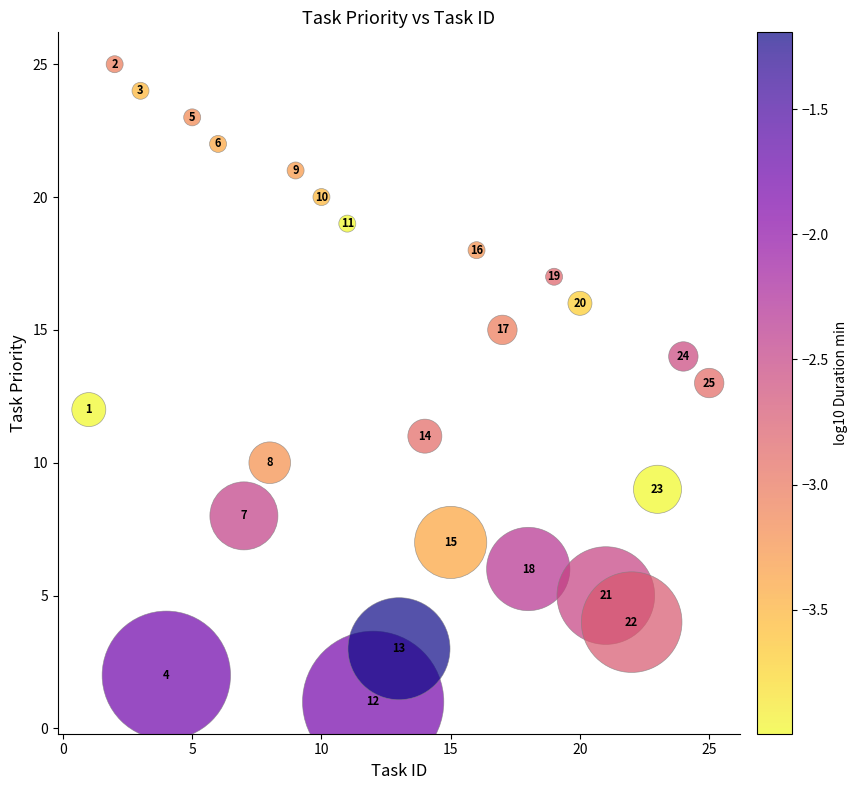

What Y value in the scatter plot is closest to 13?

13